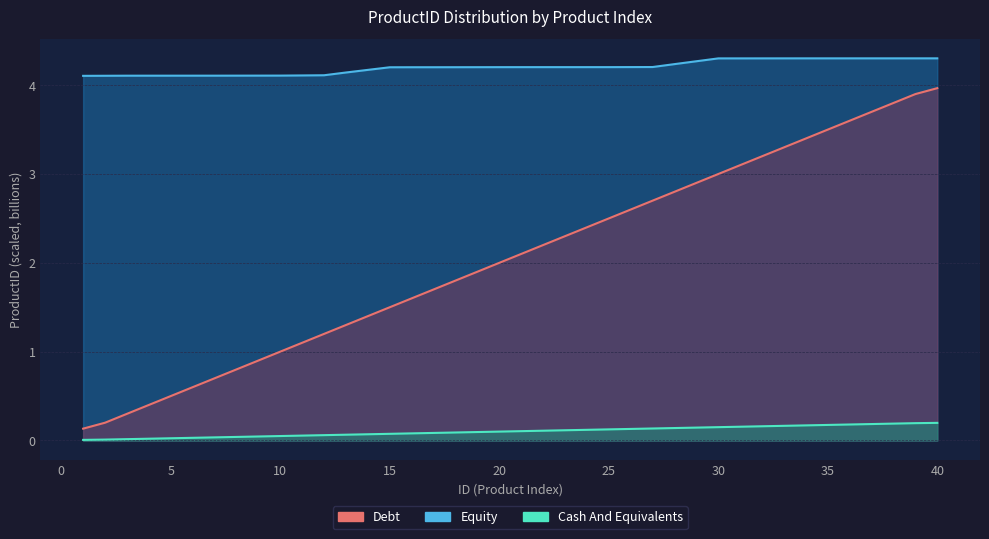

The Cash And Equivalents series shows 0.2 at 26. True or false?

False